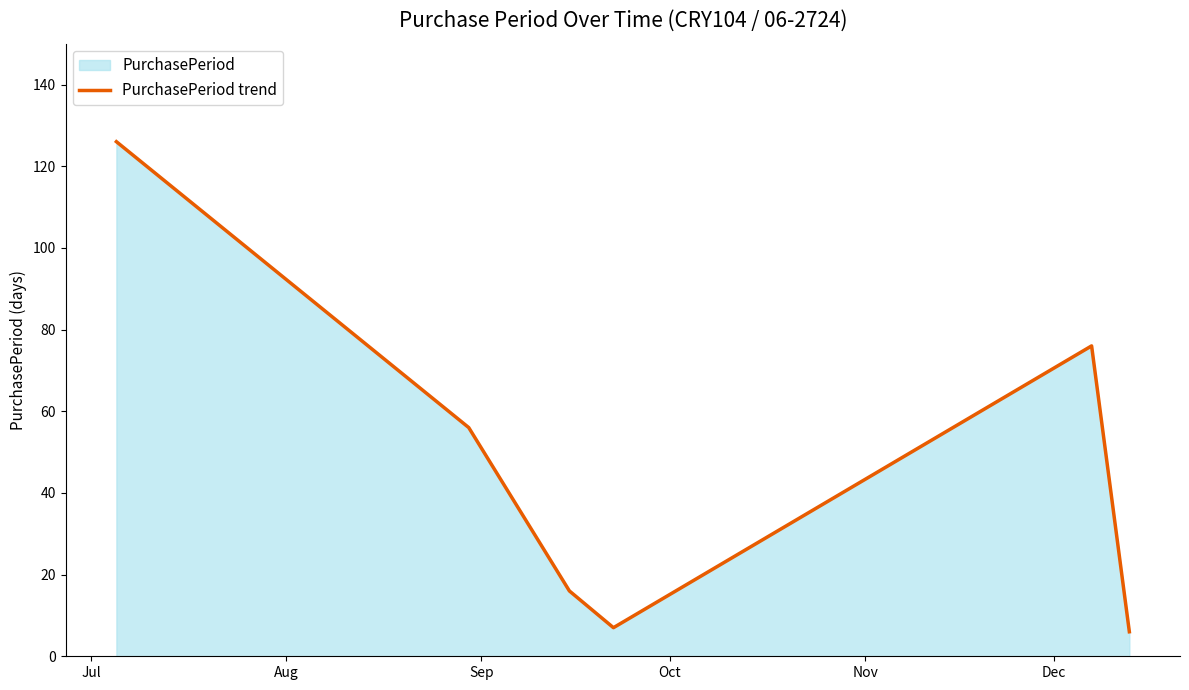

What is the smallest value displayed?

6